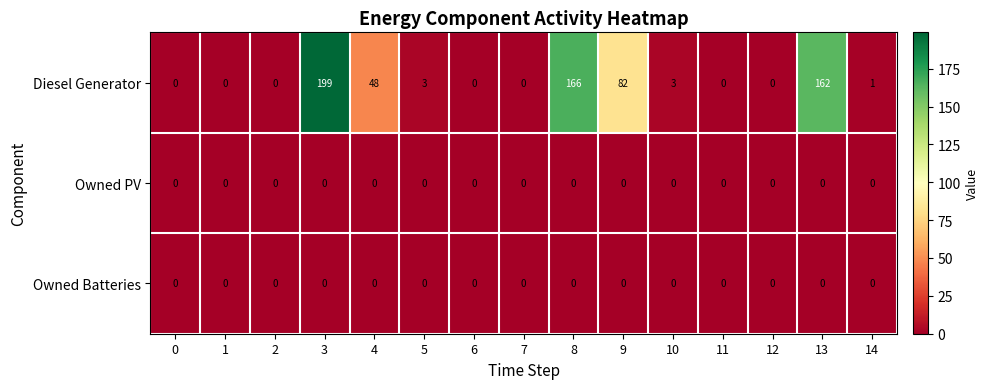

Which series has the widest spread of values?

Diesel Generator